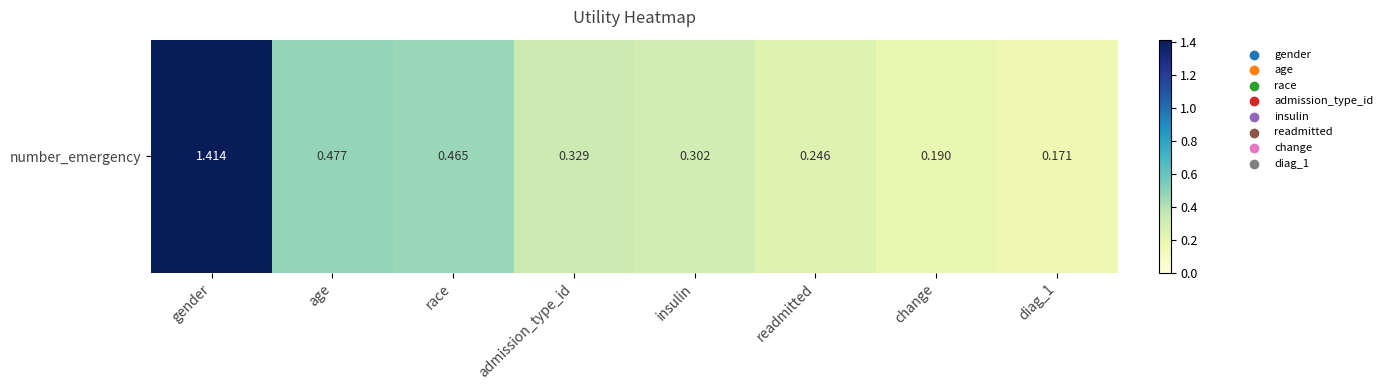

Is it true that the value at insulin is 0.2?

False